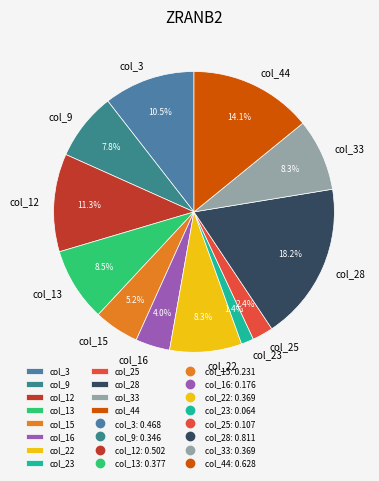

Does any single category account for the majority?

No